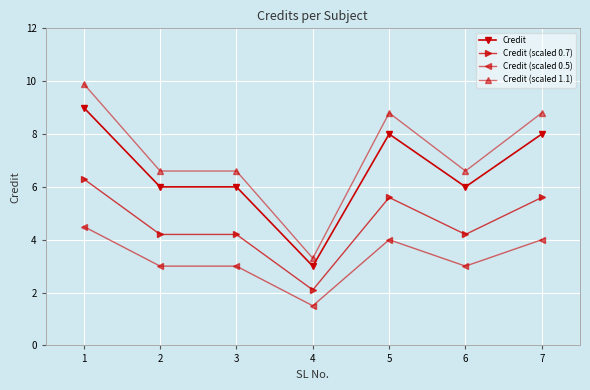

Rank the series by their average value, from highest to lowest.

Credit (scaled 1.1), Credit, Credit (scaled 0.7), Credit (scaled 0.5)